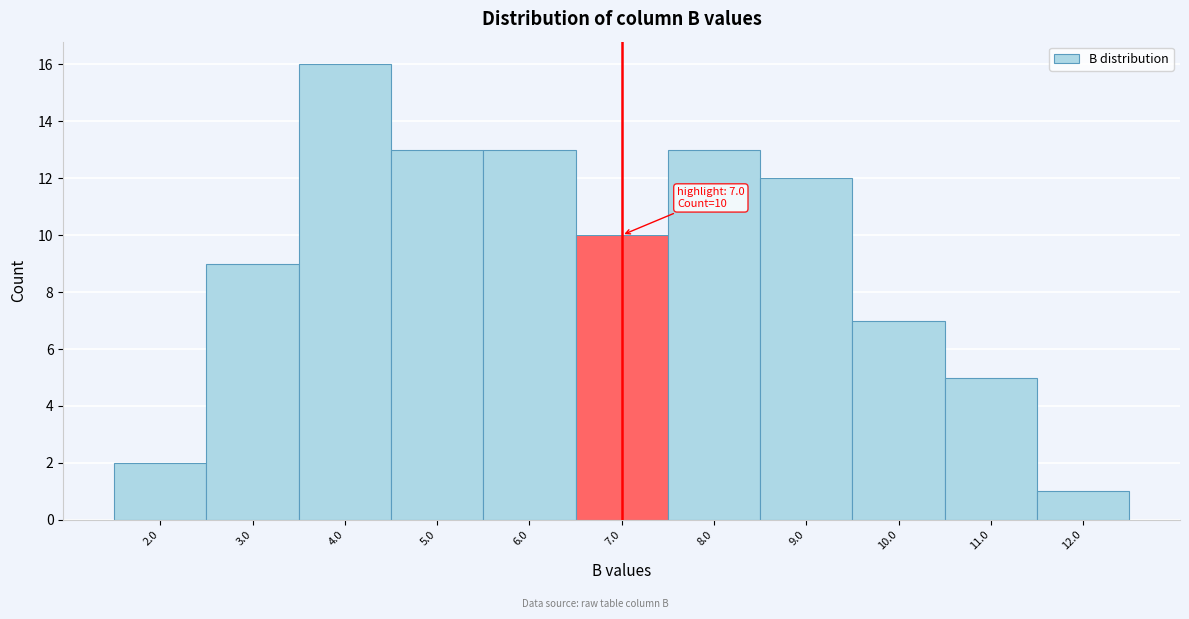

Reading right to left, what are all the values shown in this chart?

1	5	7	12	13	10	13	13	16	9	2